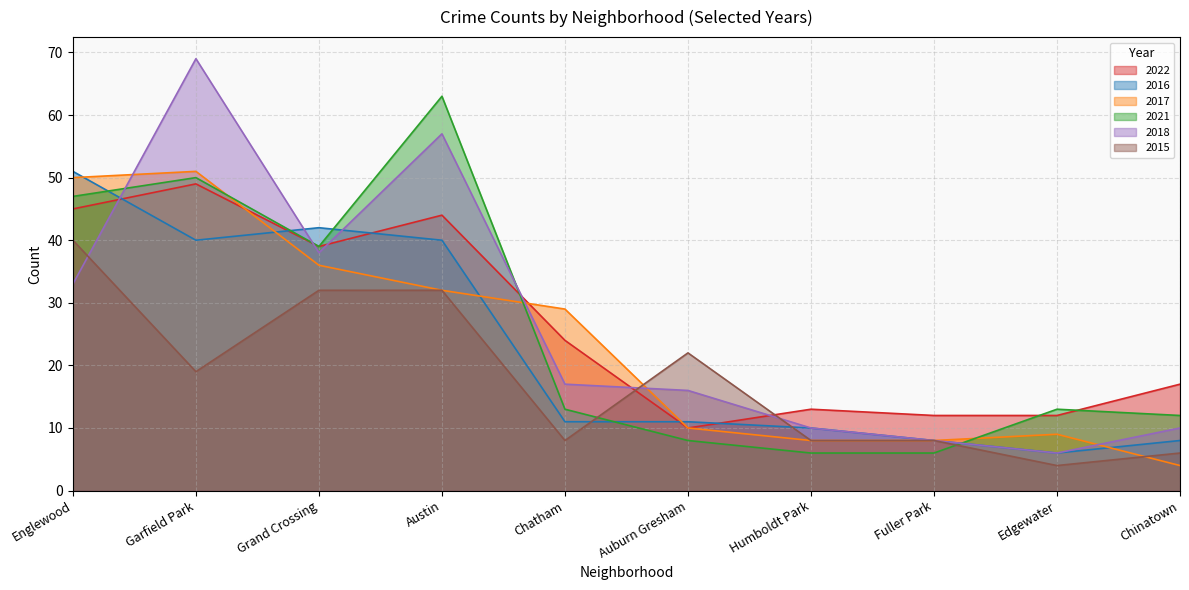

Does the chart have visible grid lines?

Yes